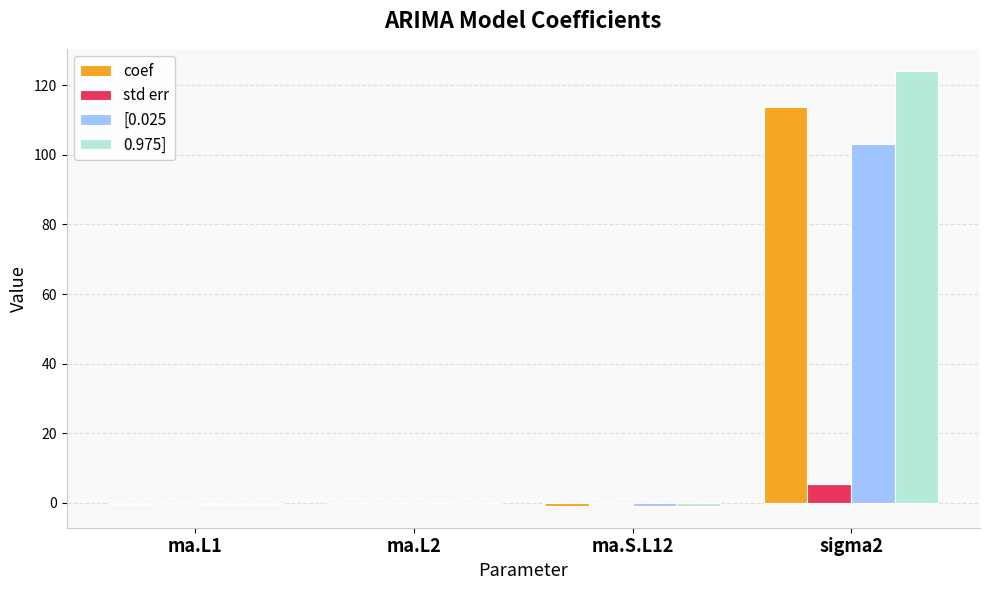

At which category is the sum across all series the highest?

sigma2